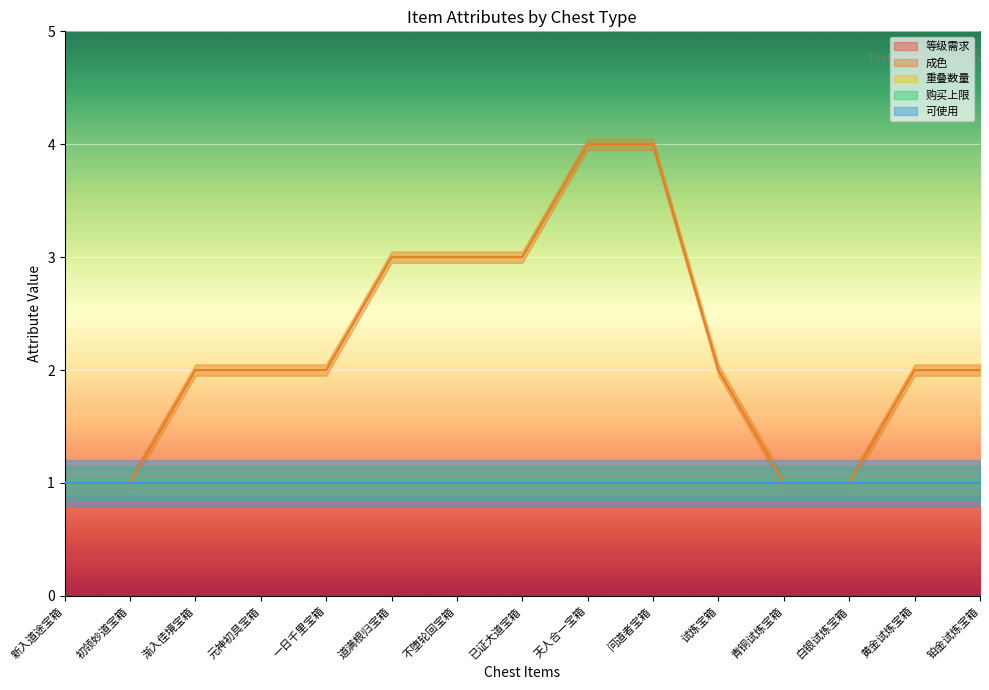

The value of 可使用 at 黄金试炼宝箱 is 1. True or false?

False